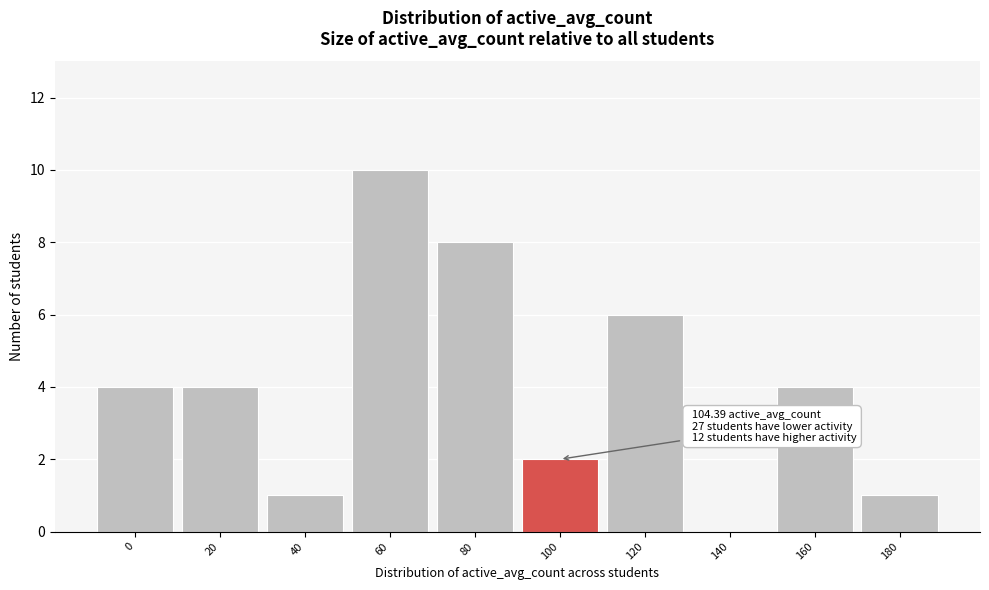

Reading left to right, transcribe all the data shown in this chart.

0=4	20=4	40=1	60=10	80=8	100=2	120=6	140=0	160=4	180=1